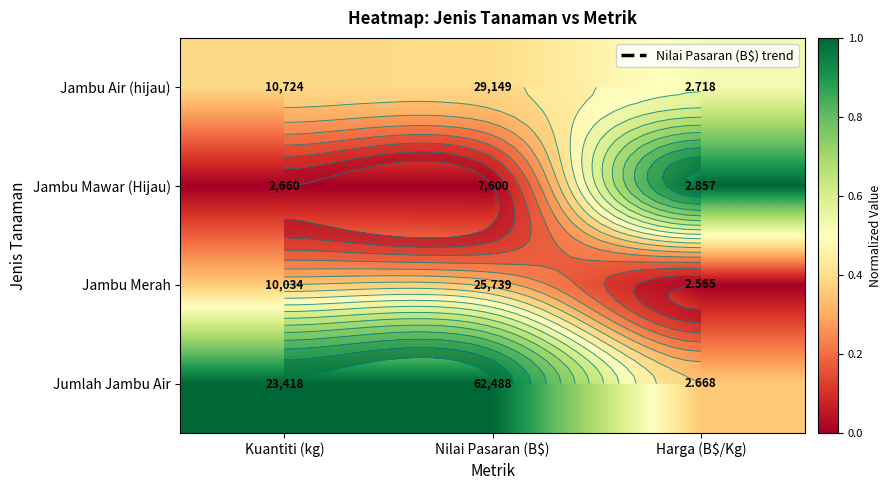

What is the difference between the Jumlah Jambu Air values at Harga (B$/Kg) and Nilai Pasaran (B$)?

0.6